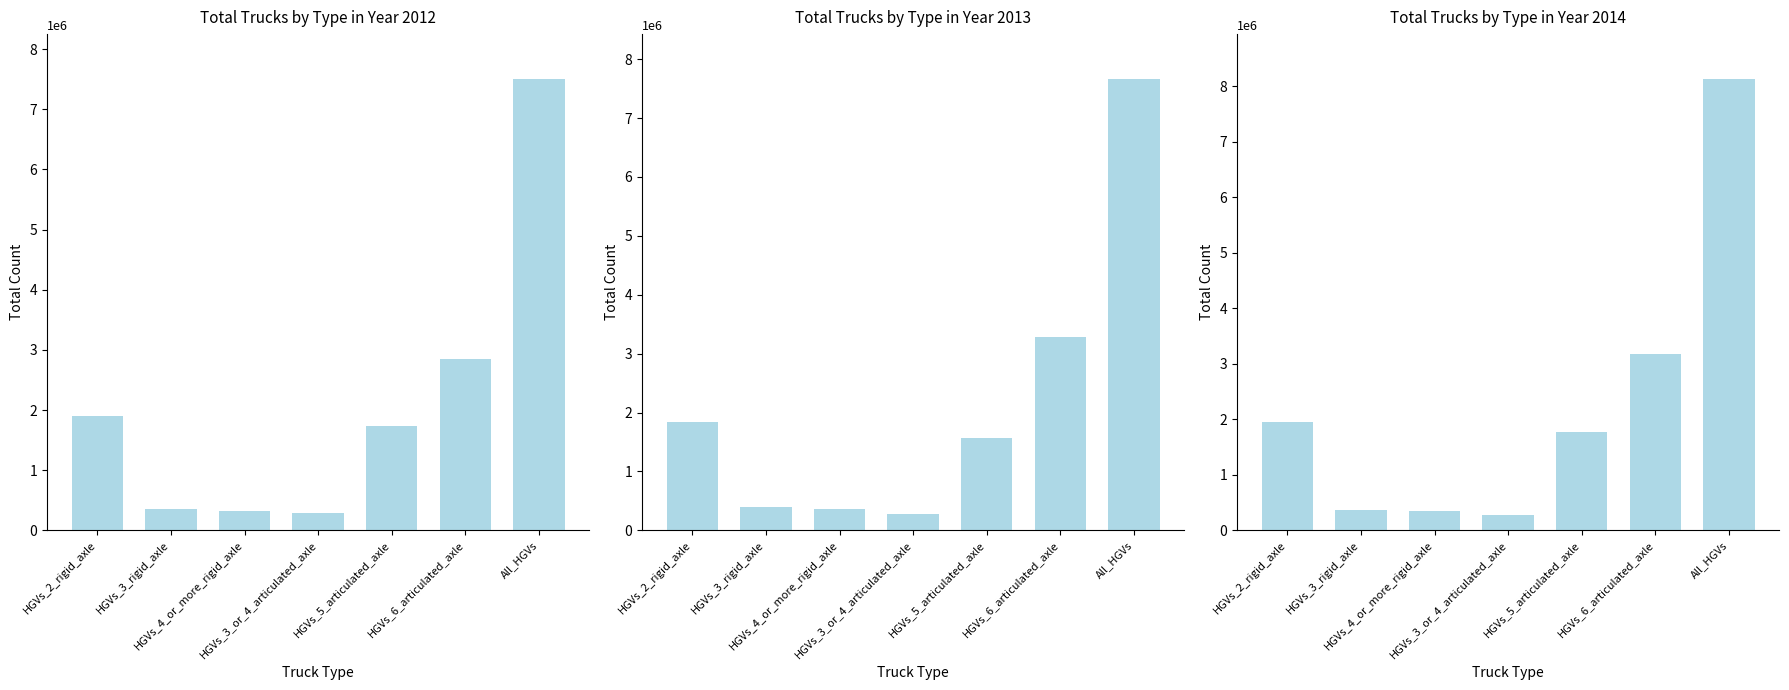

Which series changed the most between HGVs_3_rigid_axle and HGVs_6_articulated_axle?

Total Trucks by Type in Year 2013